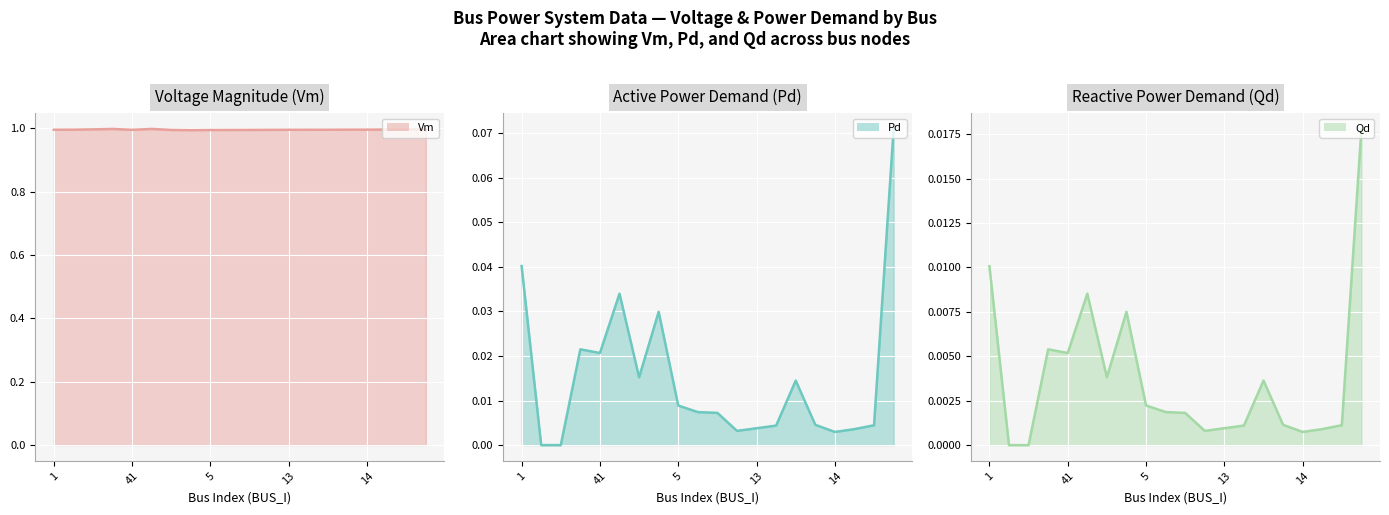

True or false: Pd line has more than 2 points higher than both neighbors.

True